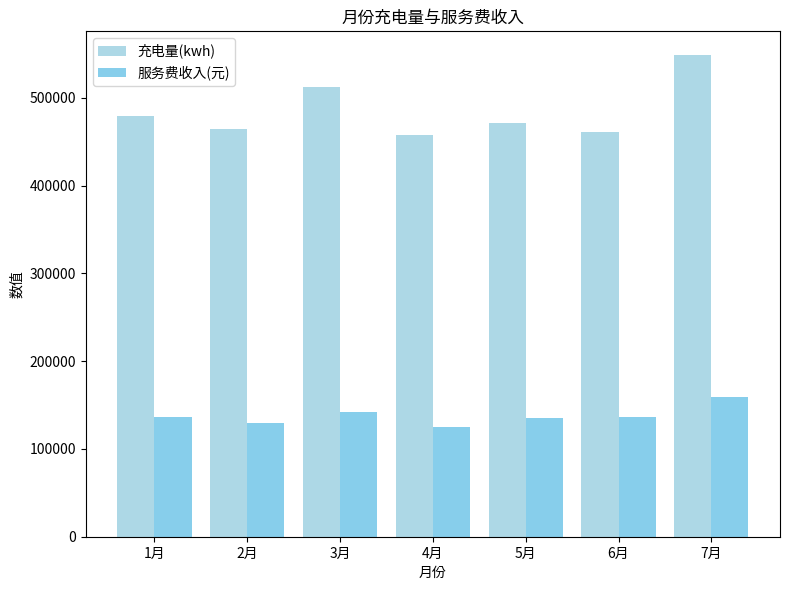

The 服务费收入(元) series shows 136456.5 at 6月. True or false?

True